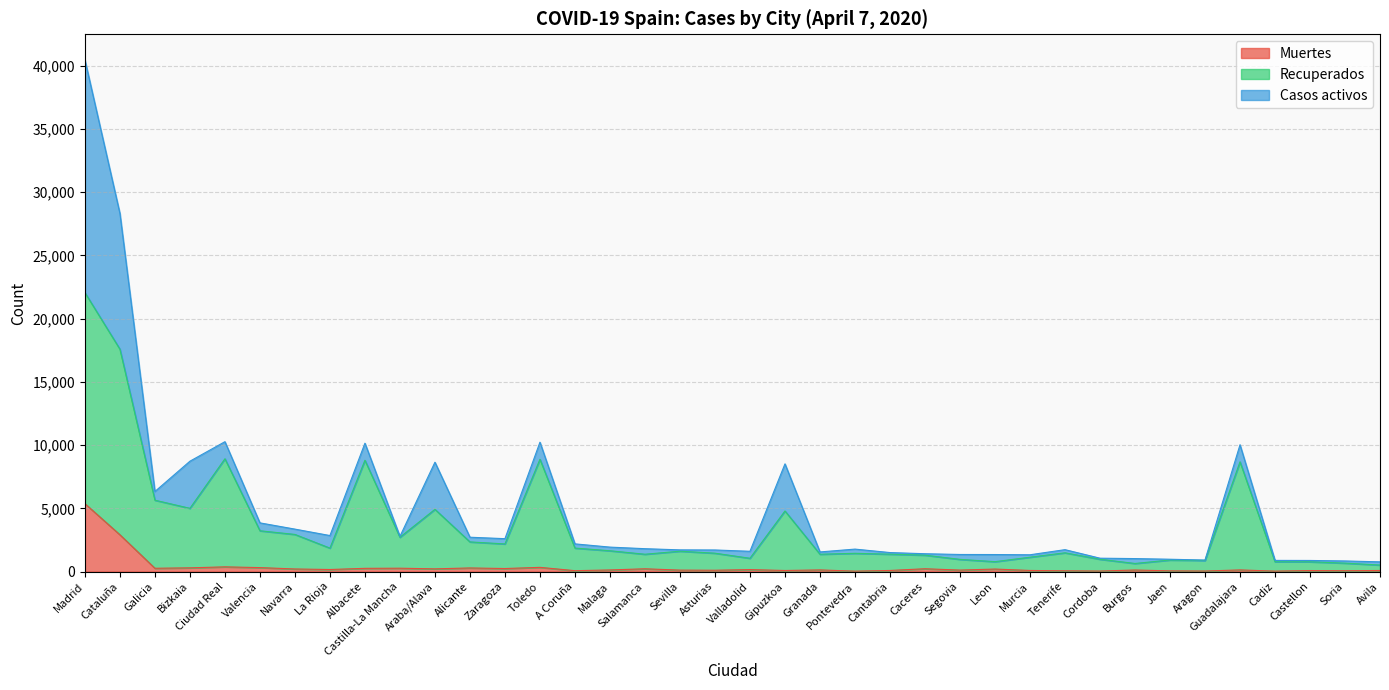

How many lines are shown in the chart?

3